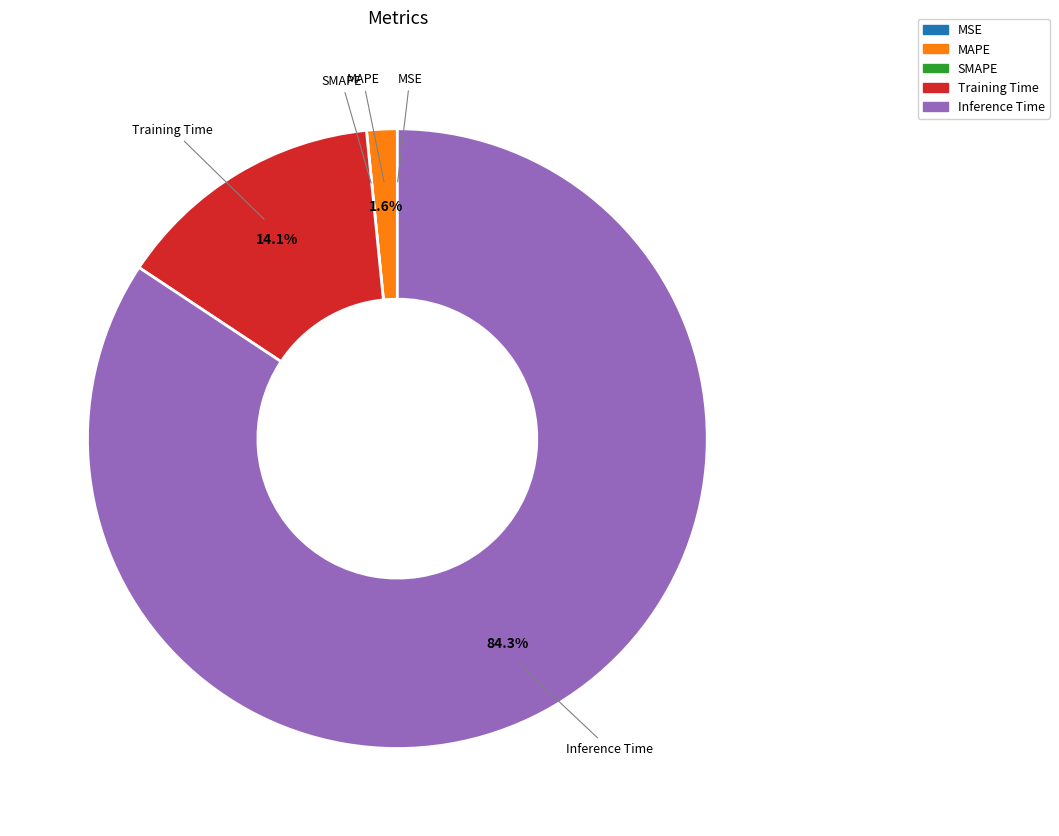

To the nearest percent, what is the difference between the largest and smallest slice percentages?

84%